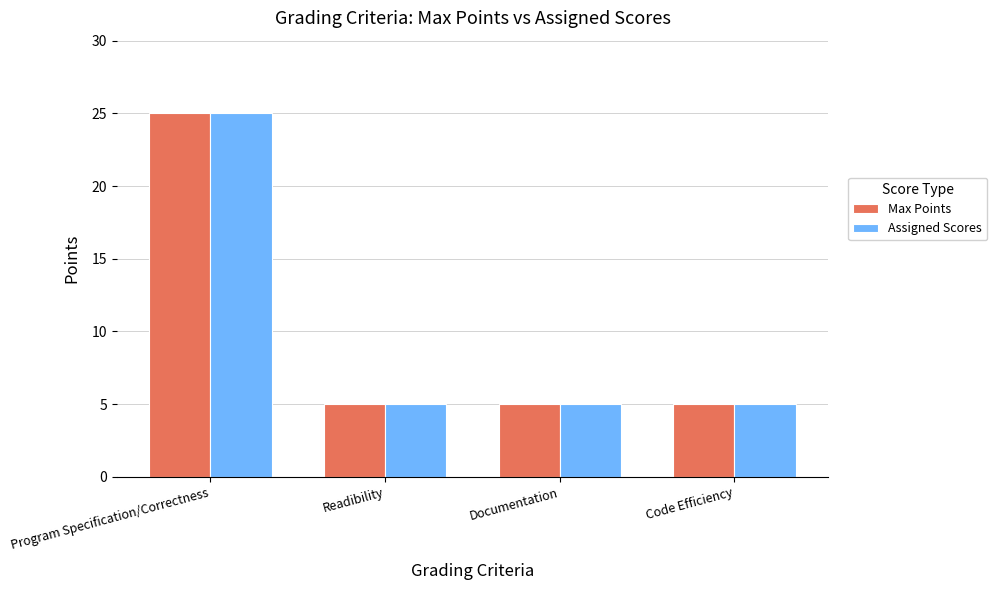

Reading left to right, what are all the values shown in this chart?

Max Points: 25	5	5	5
Assigned Scores: 25	5	5	5